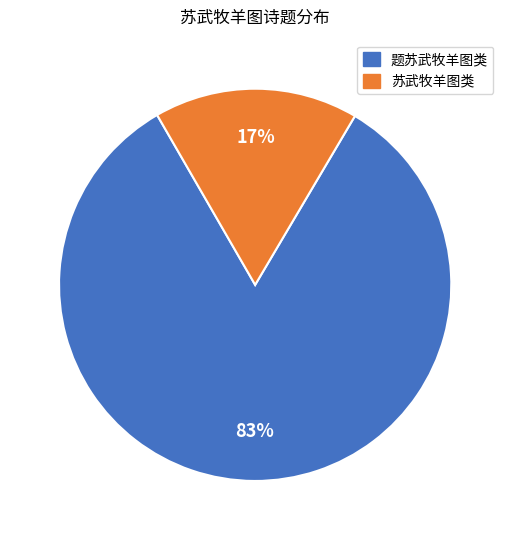

To the nearest percent, what is the difference between the largest and smallest slice percentages?

66%